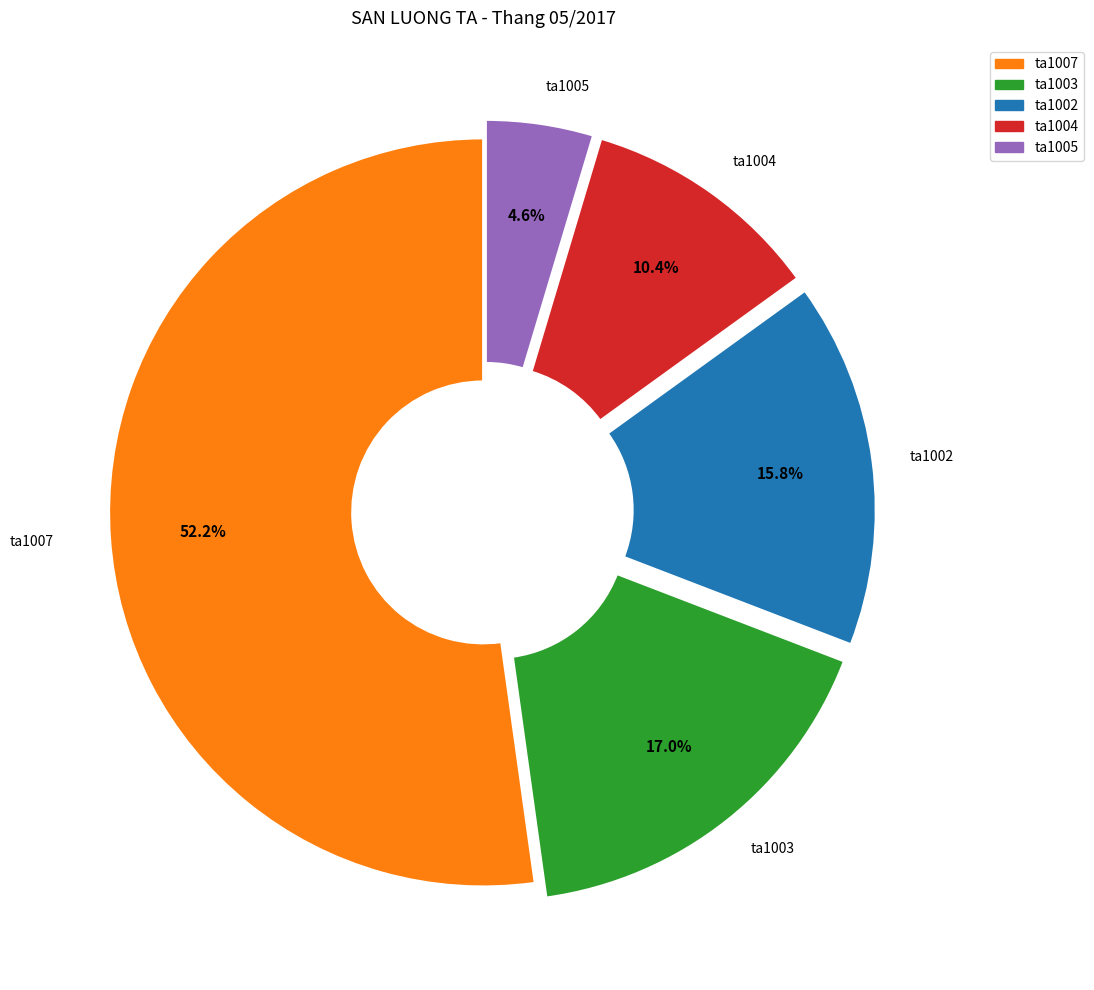

Does any single category account for the majority?

Yes